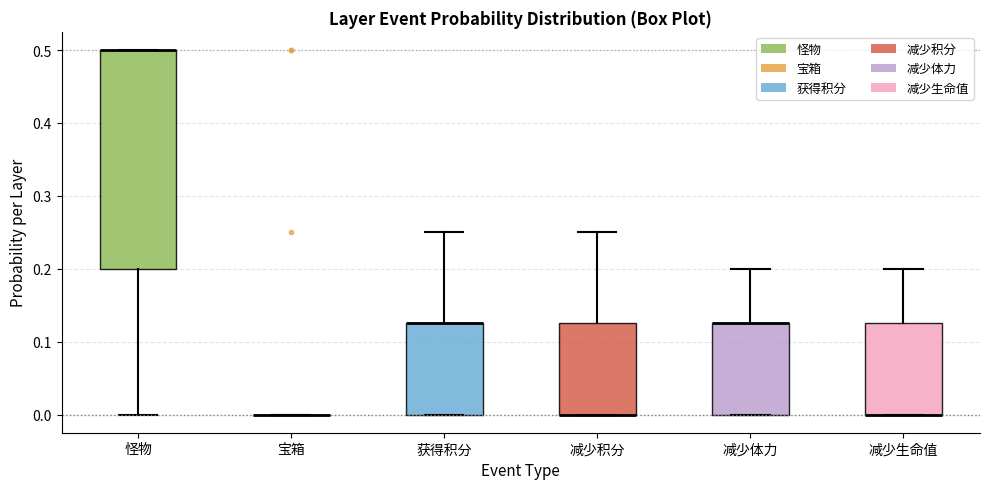

Which box is the tallest, from its lower edge to its upper edge?

怪物